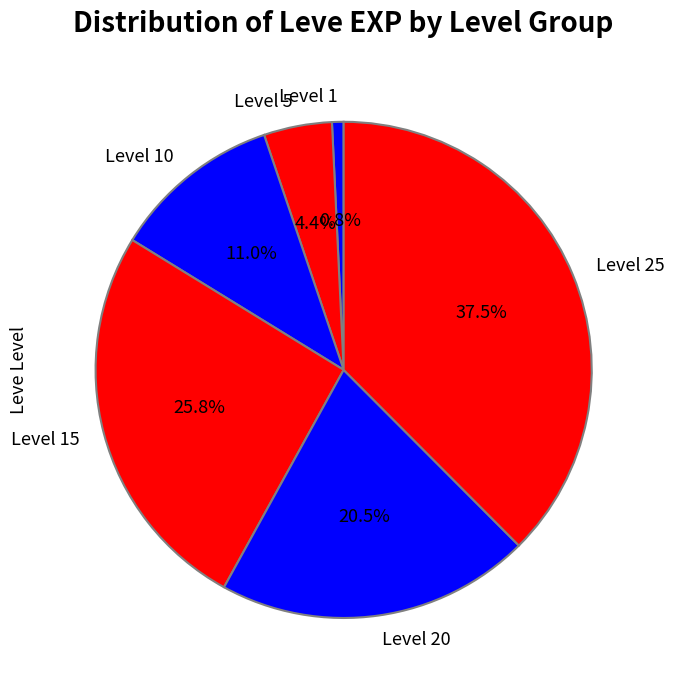

What percentage is the Level 10 slice, to the nearest percent?

11%